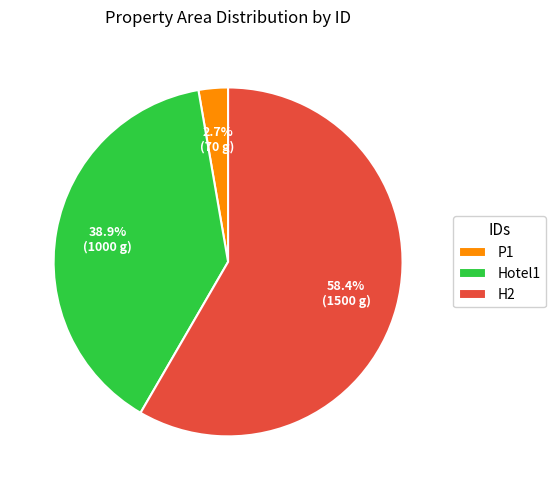

To the nearest percent, what is the difference between the H2 and P1 slice percentages?

56%